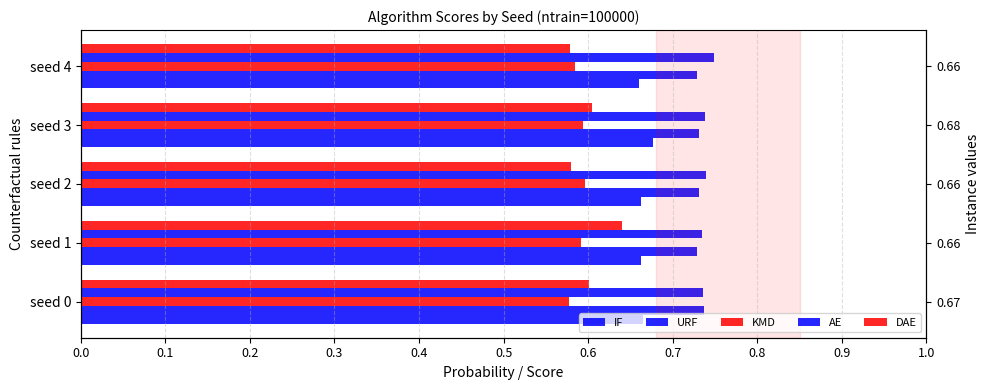

List the series in order of their peak value, lowest first.

KMD, DAE, IF, URF, AE